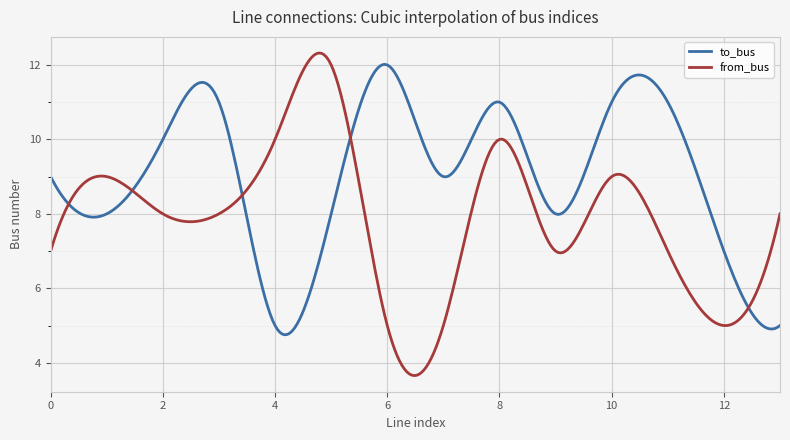

Which series has the largest range (max minus min)?

from_bus